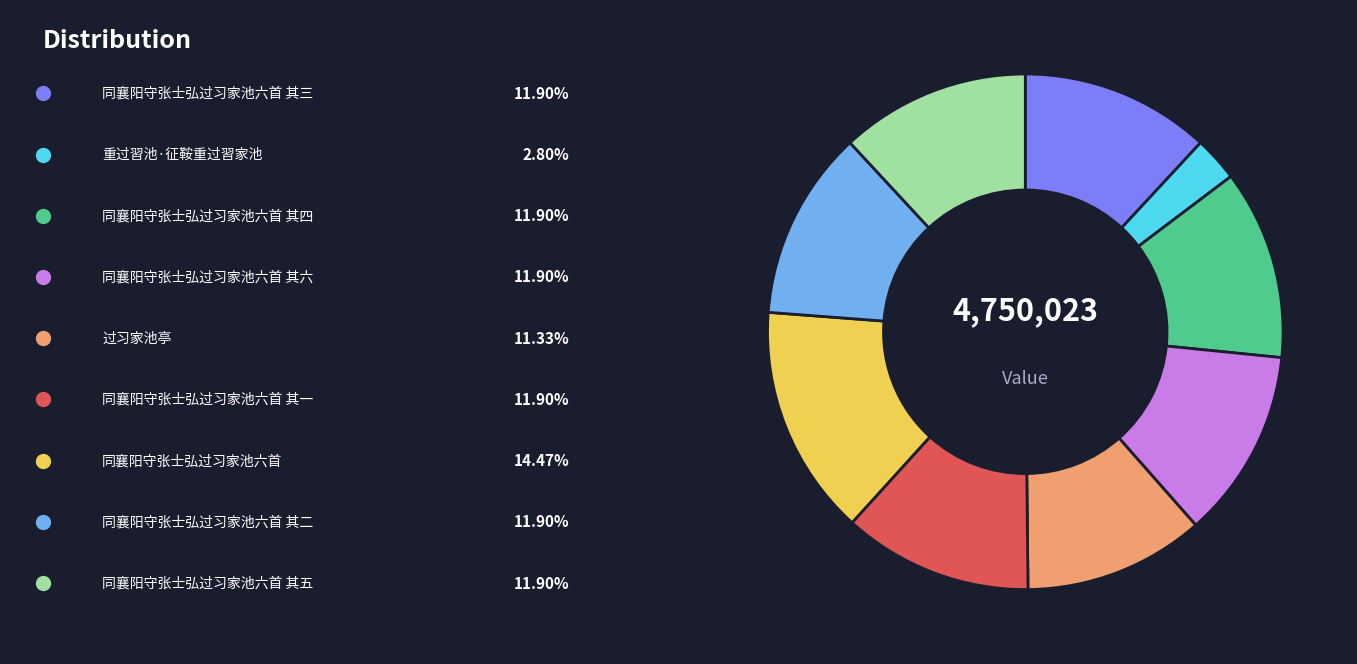

Does any single category account for the majority?

No